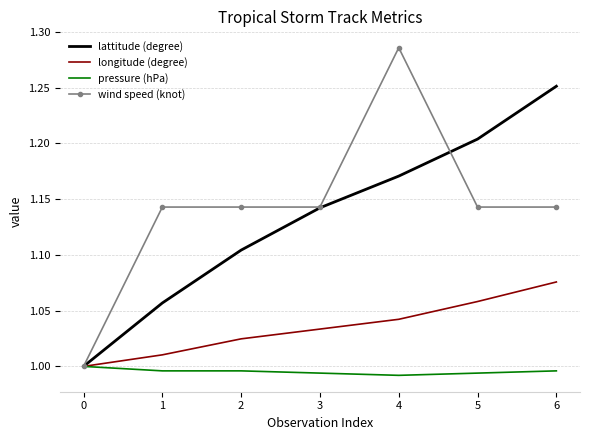

What is the total value across all series at 6?

4.5